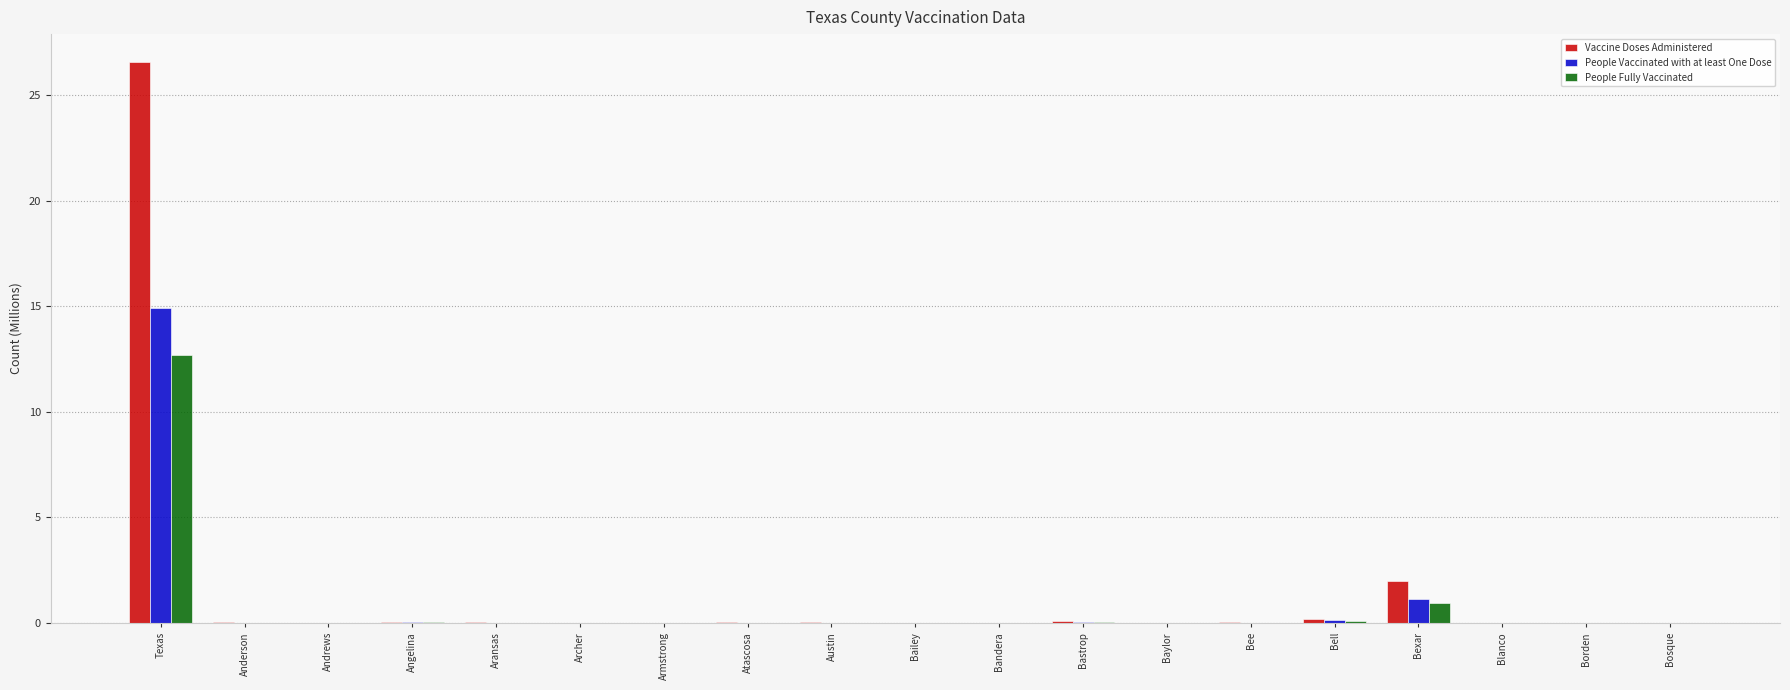

At which label is Vaccine Doses Administered closest to 13?

Bexar